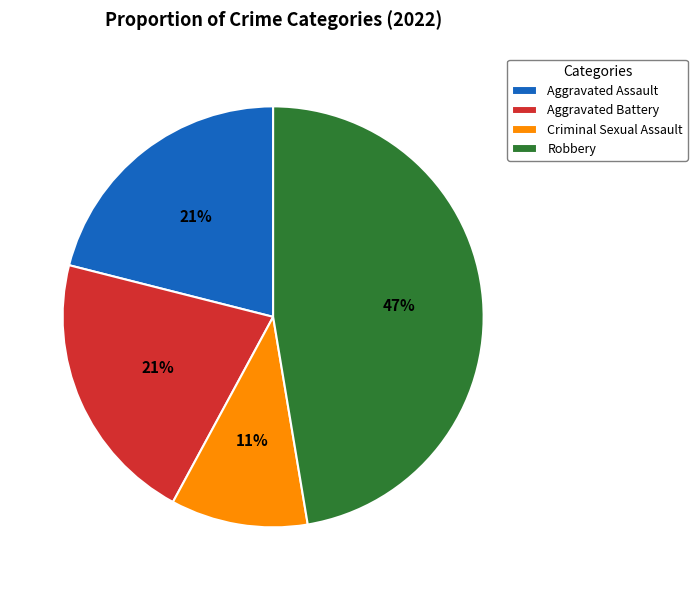

Is the sum of Aggravated Assault and Criminal Sexual Assault greater than half?

No